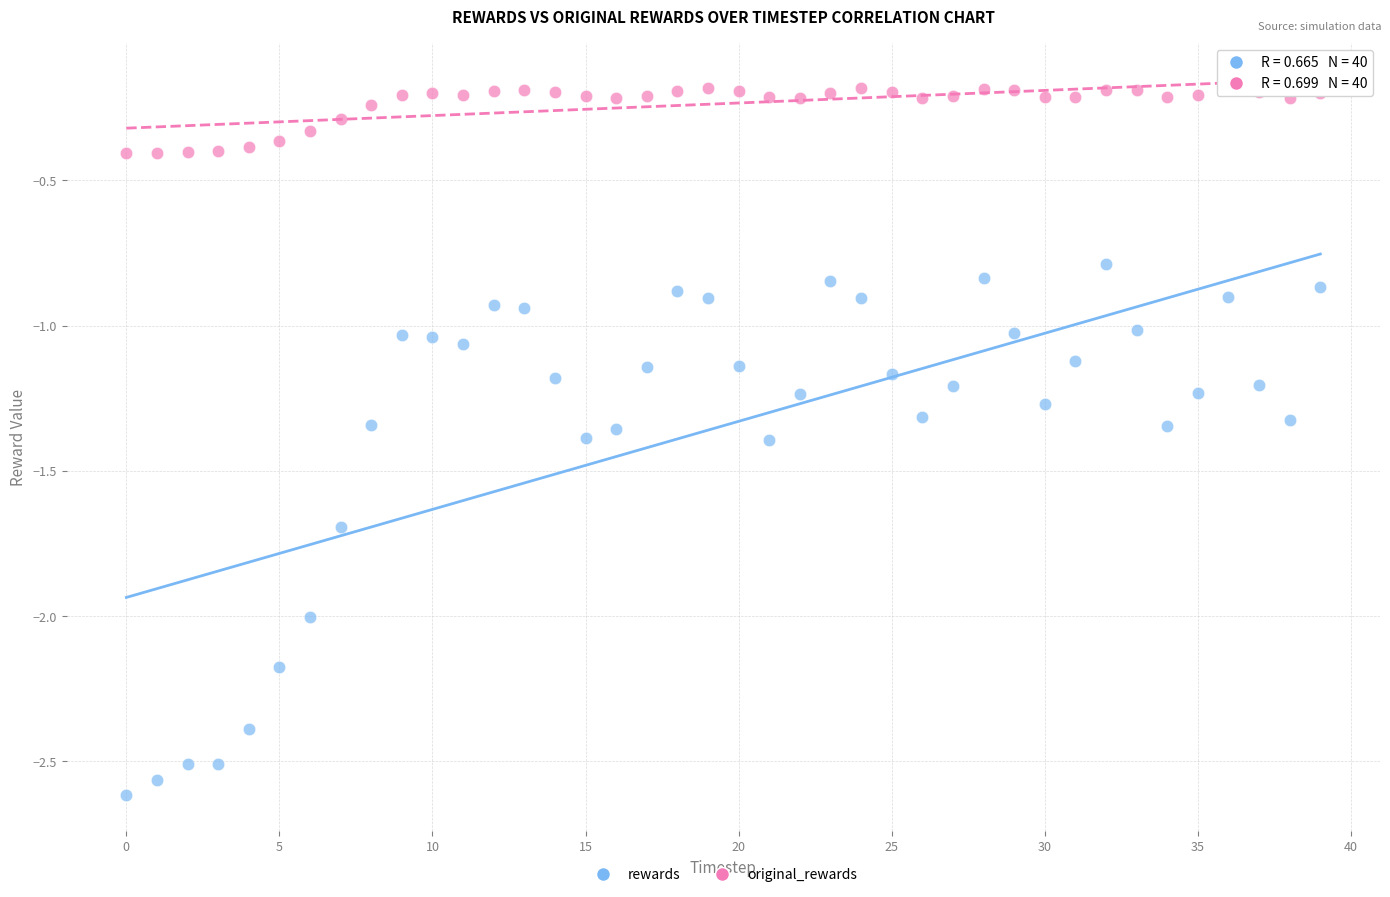

Across all data points, what is the range of Y values (max minus min)?

2.4